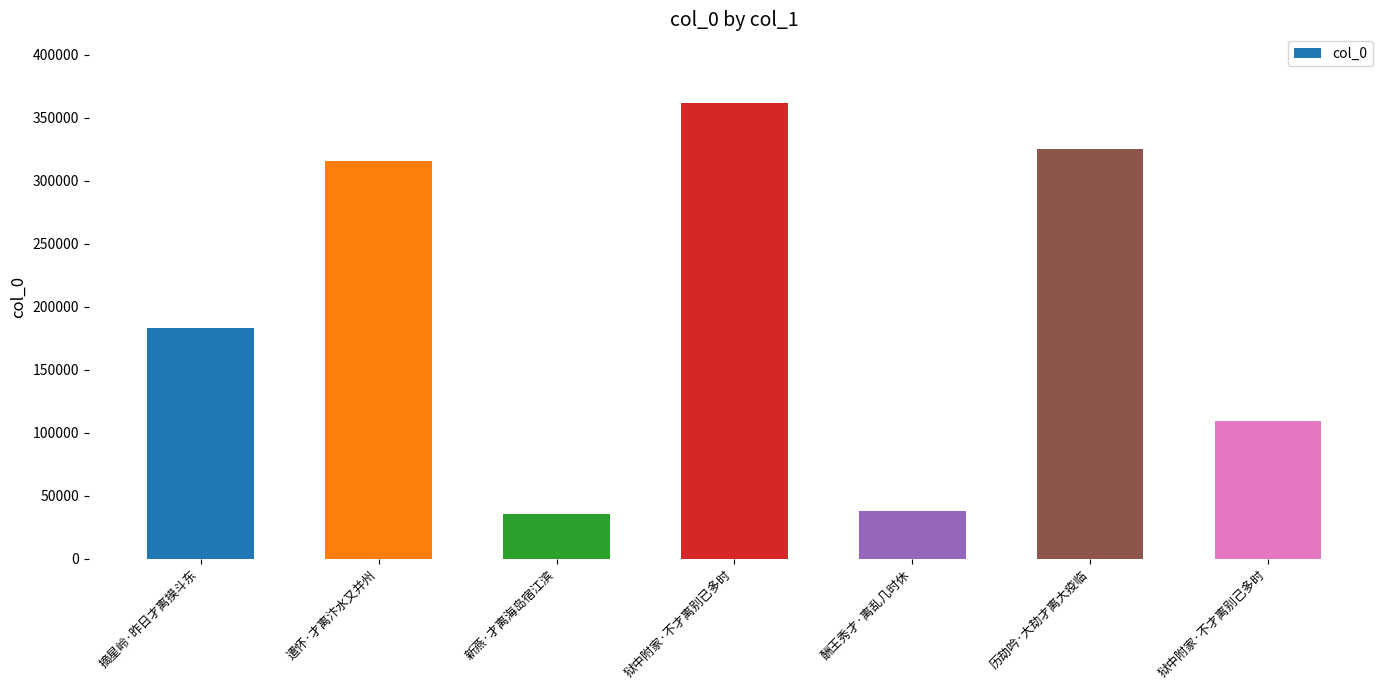

How many series are shown in this chart?

1